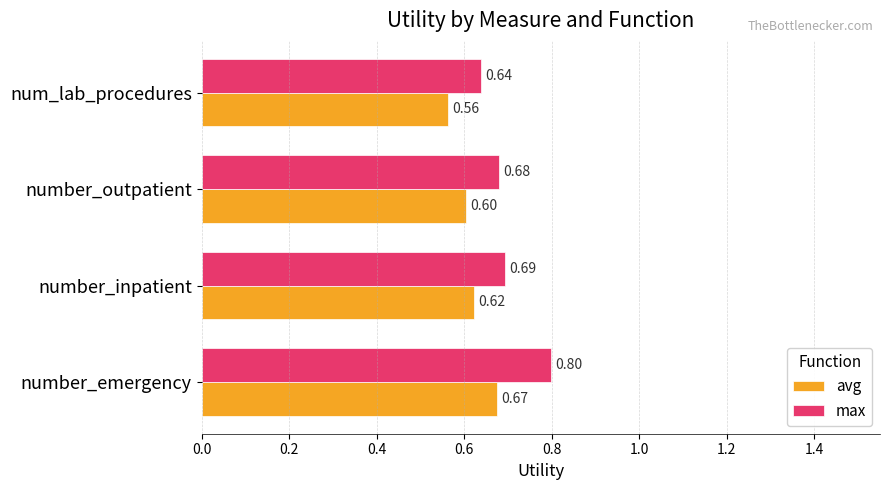

Where is avg nearest to the value 0?

num_lab_procedures